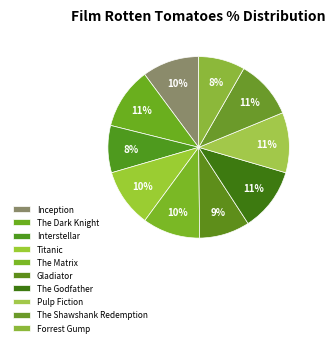

The The Dark Knight slice represents 11% of the pie. True or false?

True